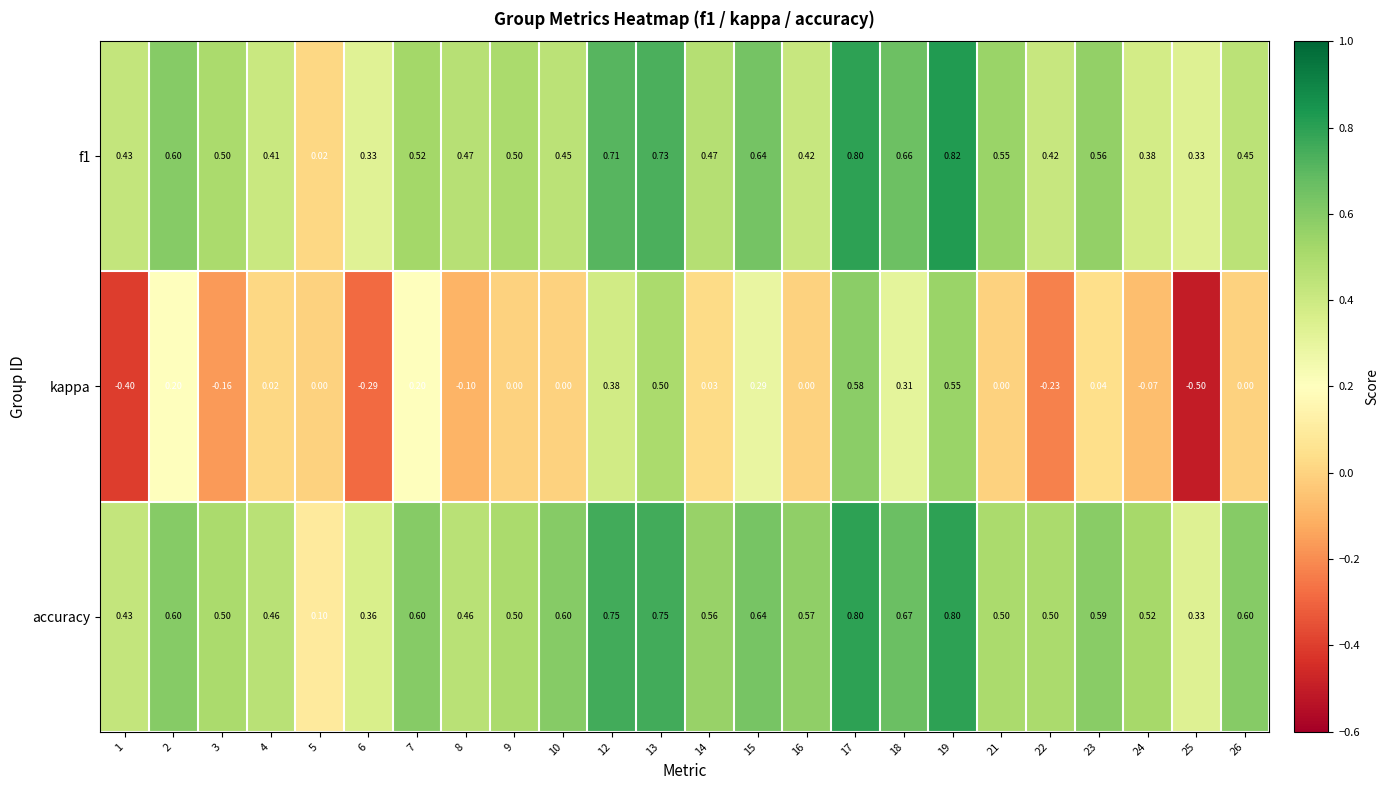

Is the value of kappa at 4 greater than the value of accuracy at 15?

No